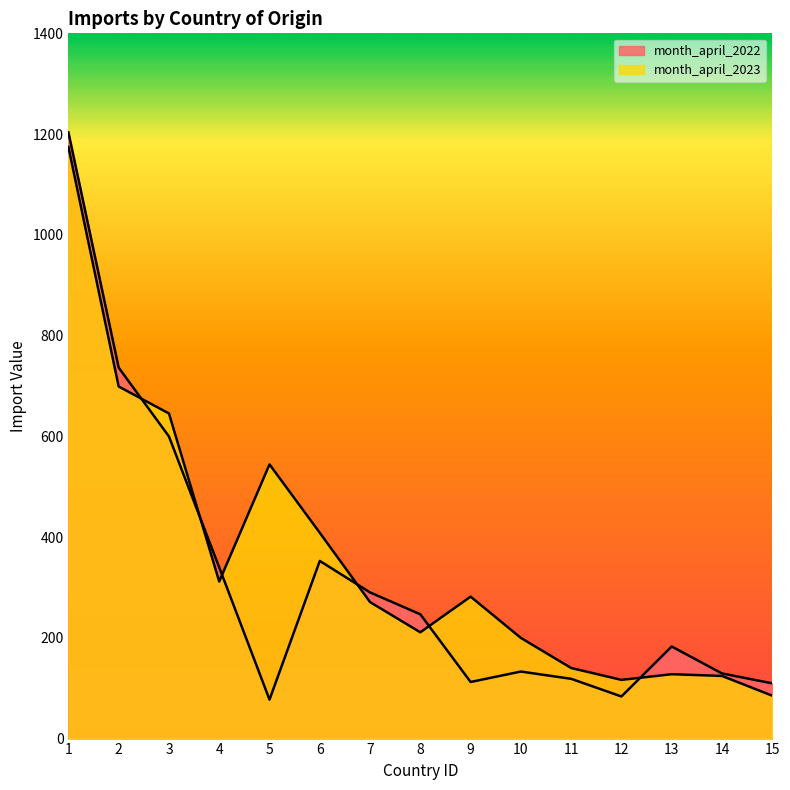

True or false: month_april_2023 has more than 0 interior local peaks.

True